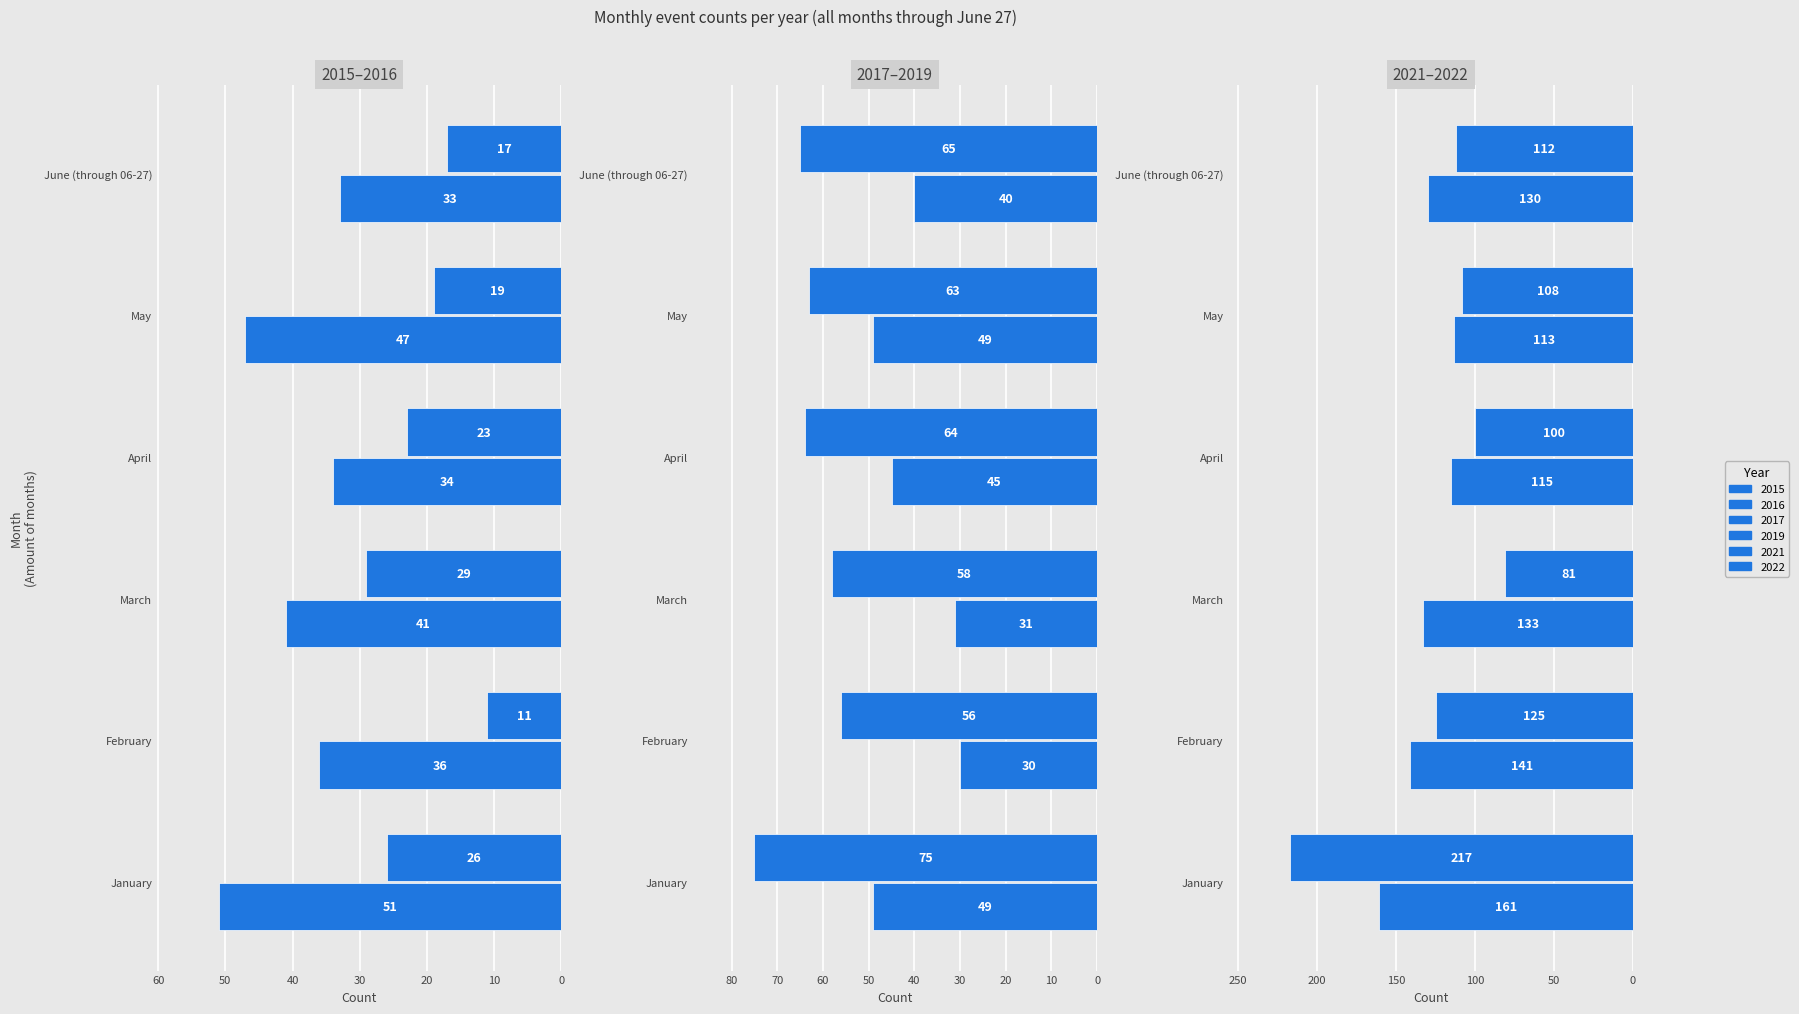

Reading left to right, what are all the values shown in this chart?

2015: 26	11	29	23	19	17
2016: 51	36	41	34	47	33
2017: 75	56	58	64	63	65
2019: 49	30	31	45	49	40
2021: 217	125	81	100	108	112
2022: 161	141	133	115	113	130